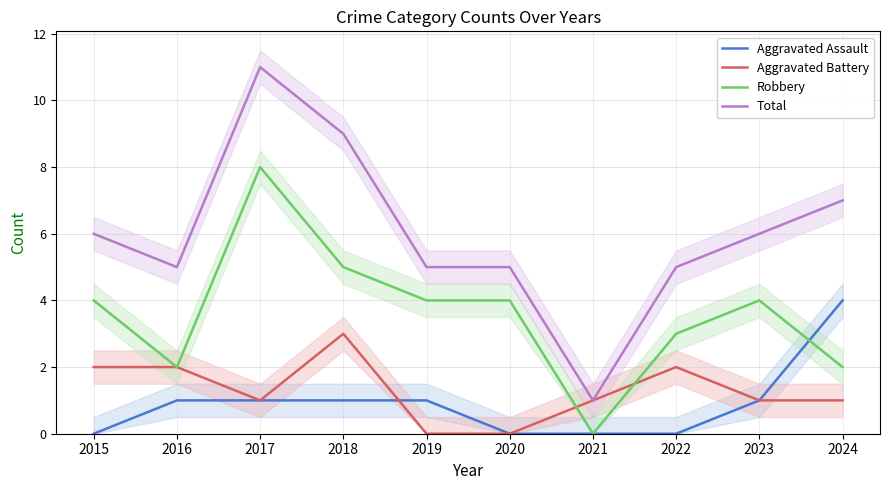

True or false: Aggravated Battery has more than 0 points higher than both neighbors.

True